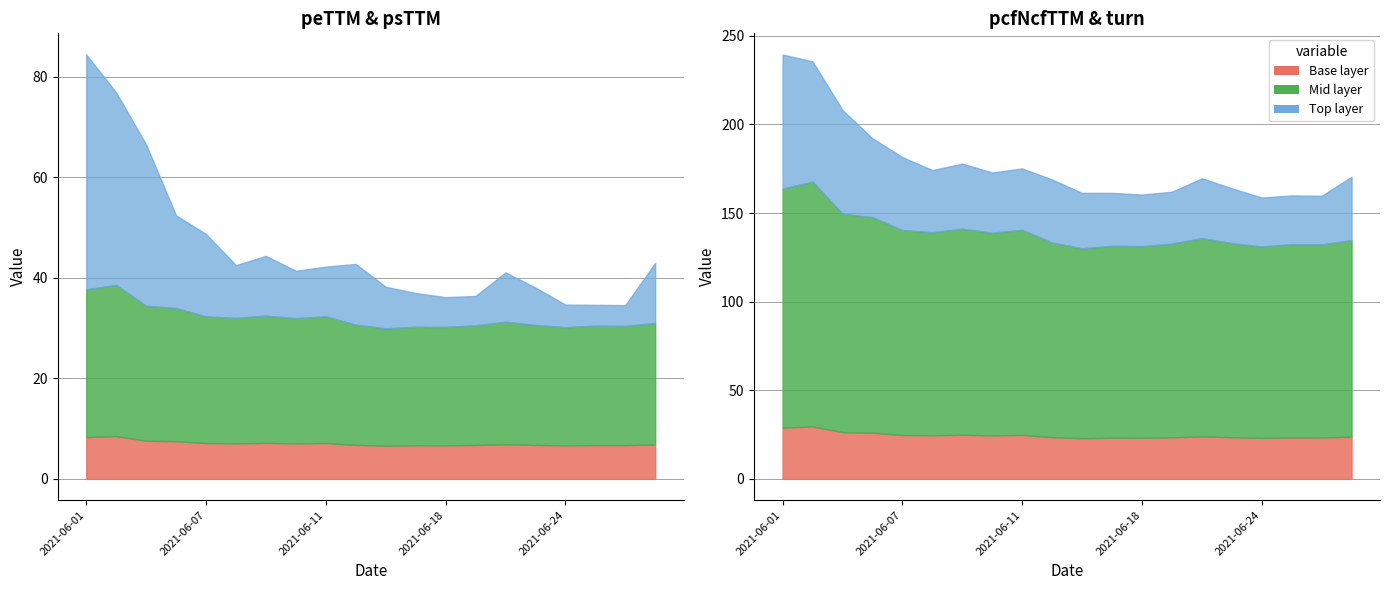

What is the average value of the psTTM series?

7.1